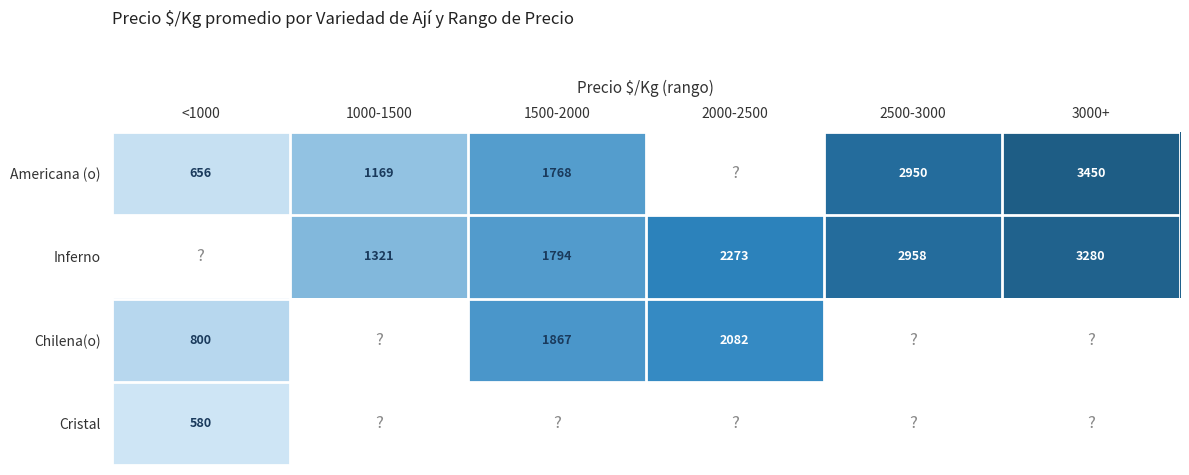

What is the sum of the Inferno values at 2000-2500 and 2500-3000?

5231